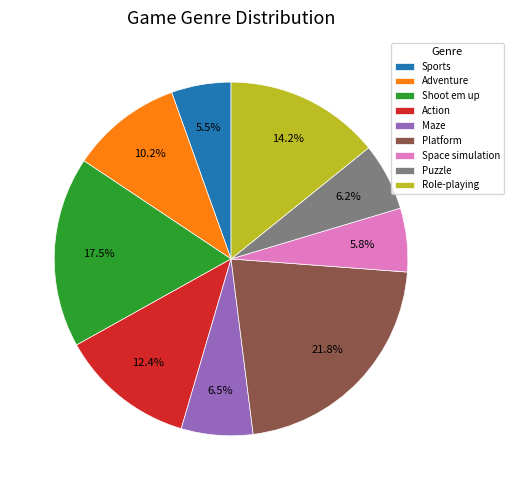

Is the sum of Space simulation and Role-playing greater than half?

No